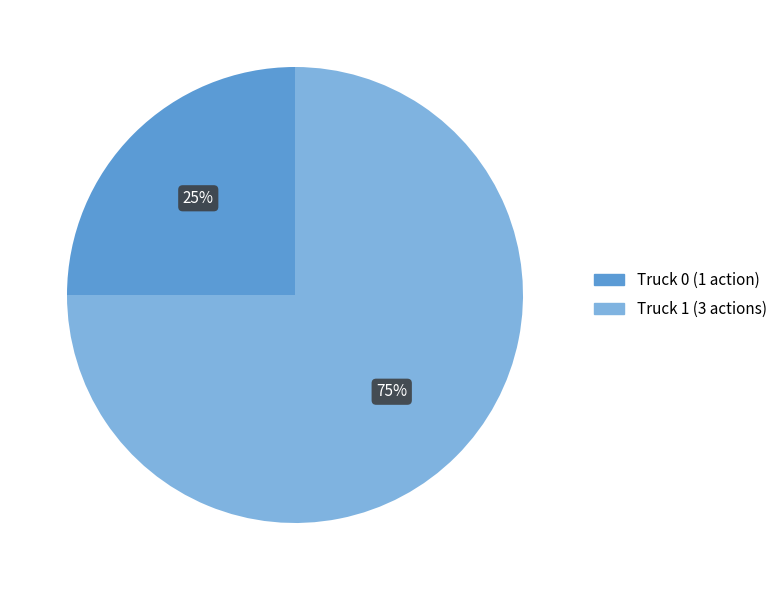

To the nearest percent, what is the combined percentage of Truck 0 and Truck 1?

100%